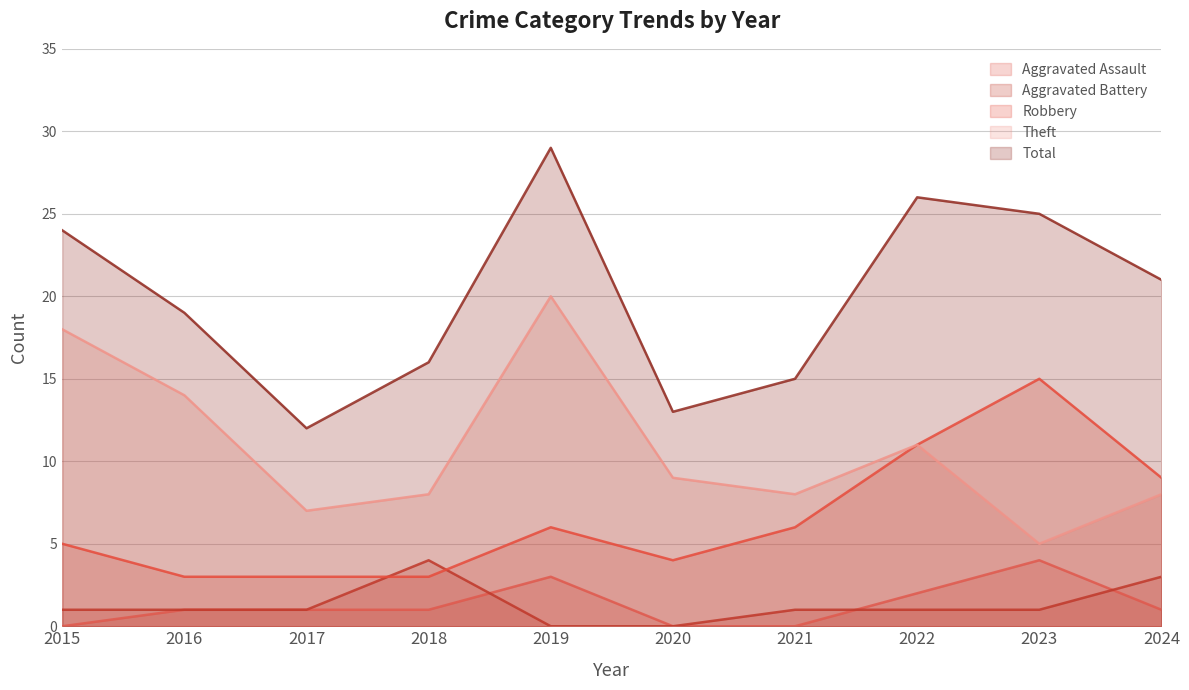

True or false: Total and Theft intersect in this chart.

False